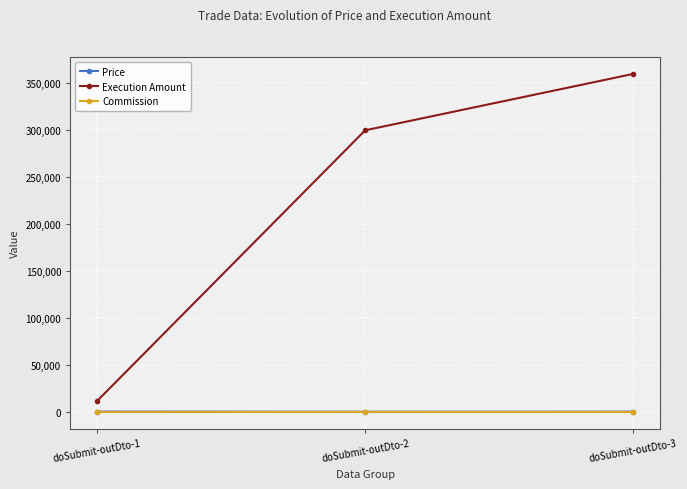

At which label is Execution Amount closest to 186000?

doSubmit-outDto-2